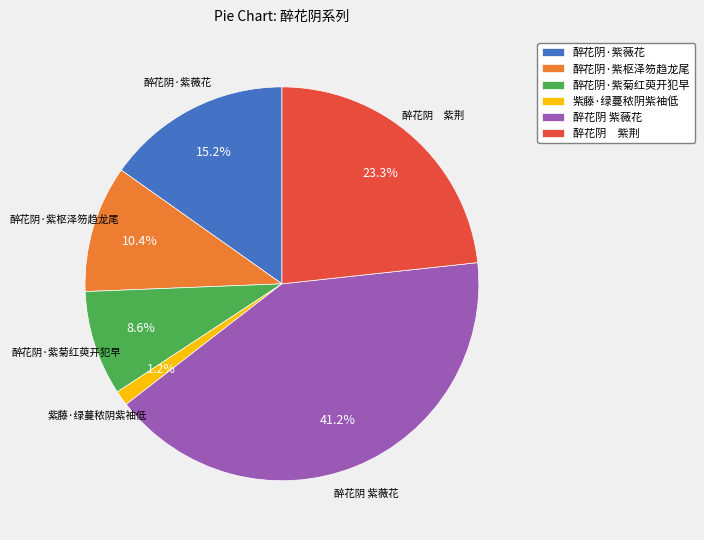

Which slice is the smallest?

紫藤·绿蔓秾阴紫袖低